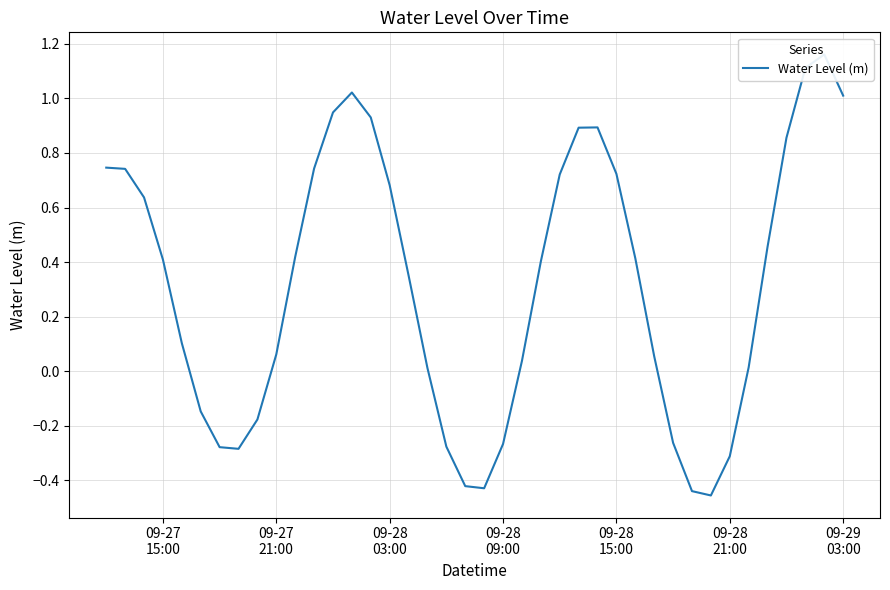

Reading right to left, transcribe all the data shown in this chart.

1.0	1.2	1.1	0.9	0.5	0.0	-0.3	-0.5	-0.4	-0.3	0.1	0.4	0.7	0.9	0.9	0.7	0.4	0.0	-0.3	-0.4	-0.4	-0.3	0.0	0.4	0.7	0.9	1.0	0.9	0.7	0.4	0.1	-0.2	-0.3	-0.3	-0.1	0.1	0.4	0.6	0.7	0.7